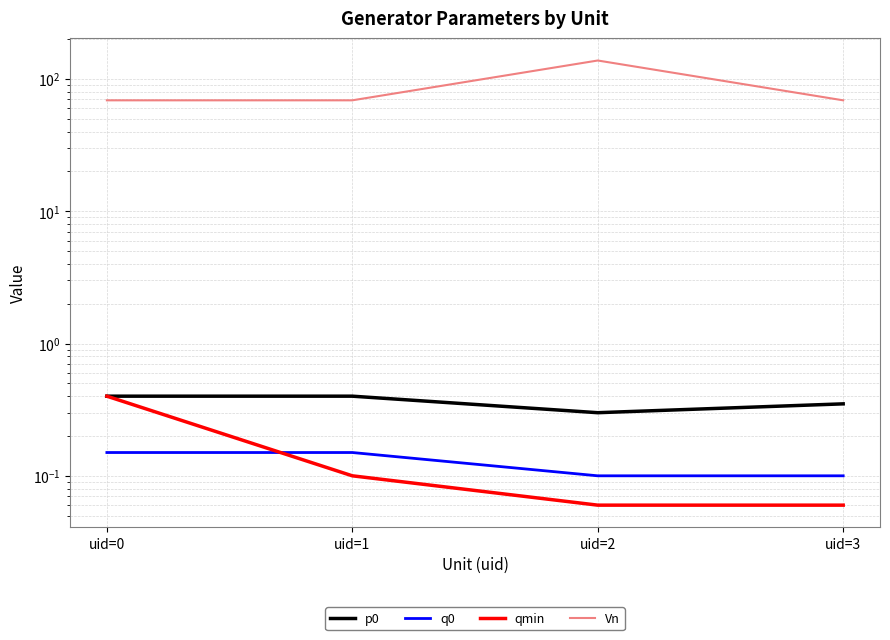

Which label corresponds to the largest value in the chart?

uid=2